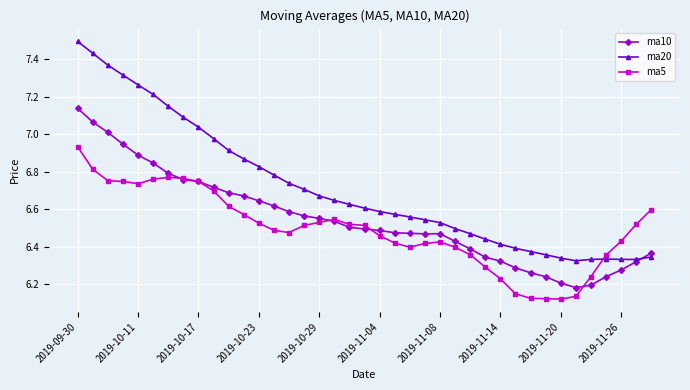

How many categories are shown in the chart?

39